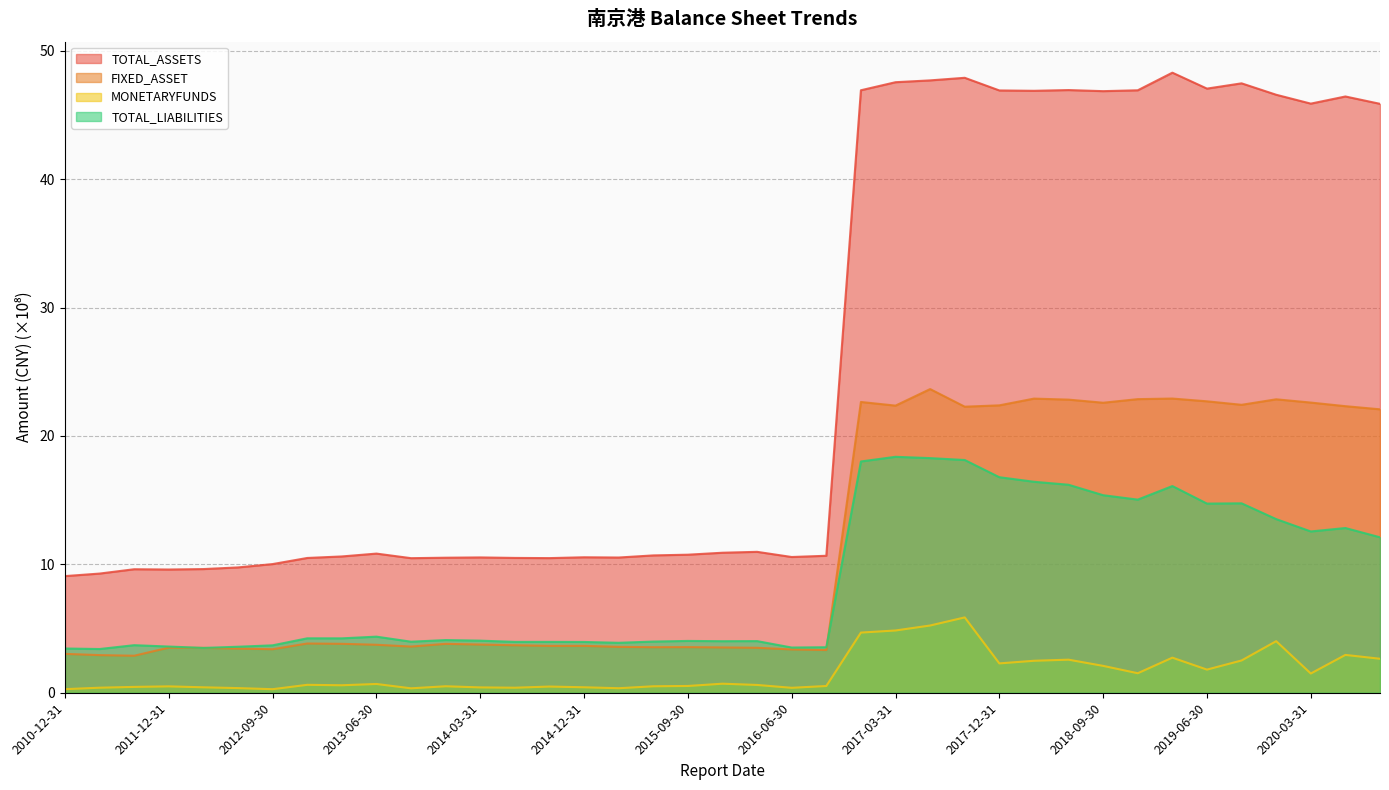

What is the highest value of the MONETARYFUNDS series?

5.9